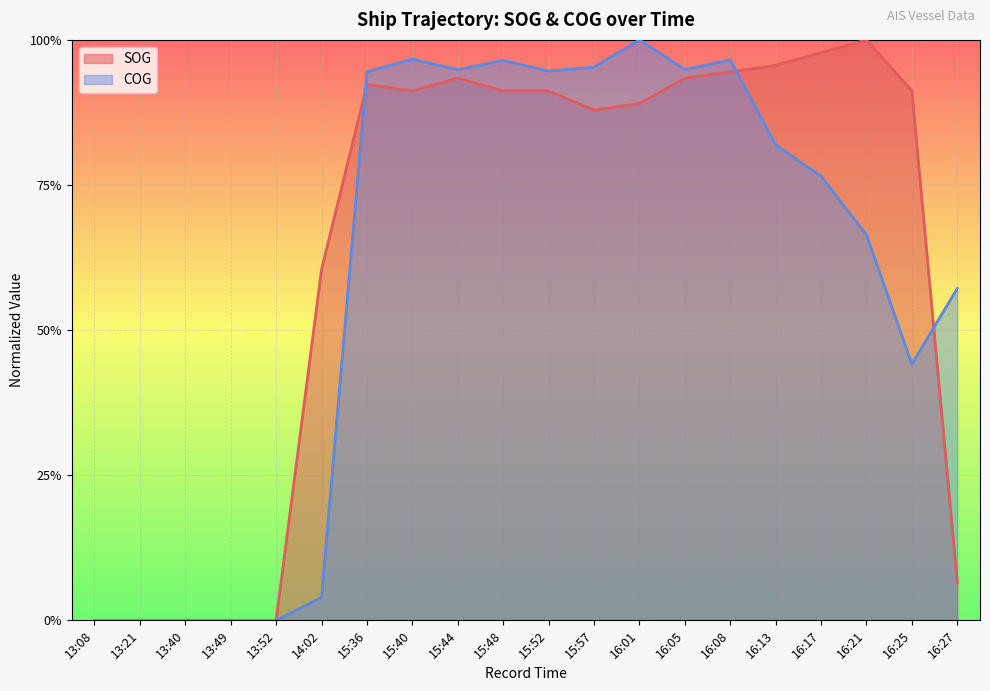

How many interior local peaks does the SOG series have?

3